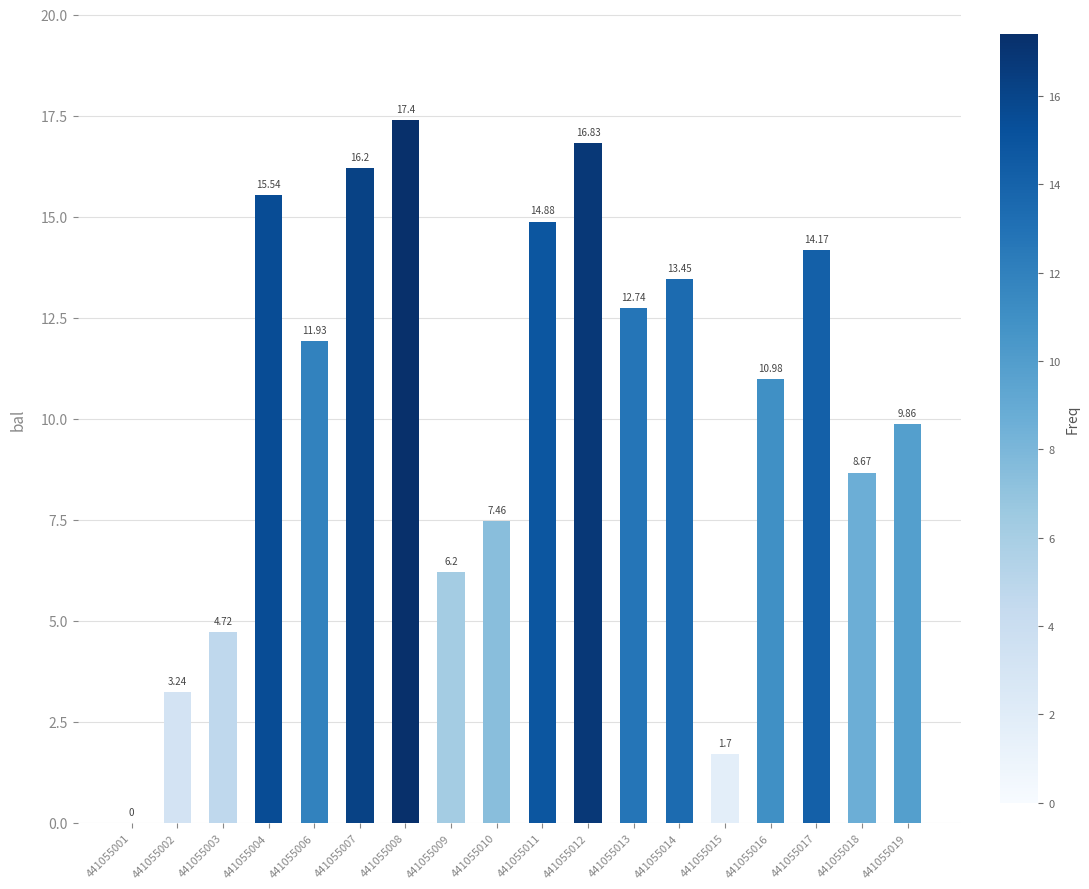

How many positive values are there?

17